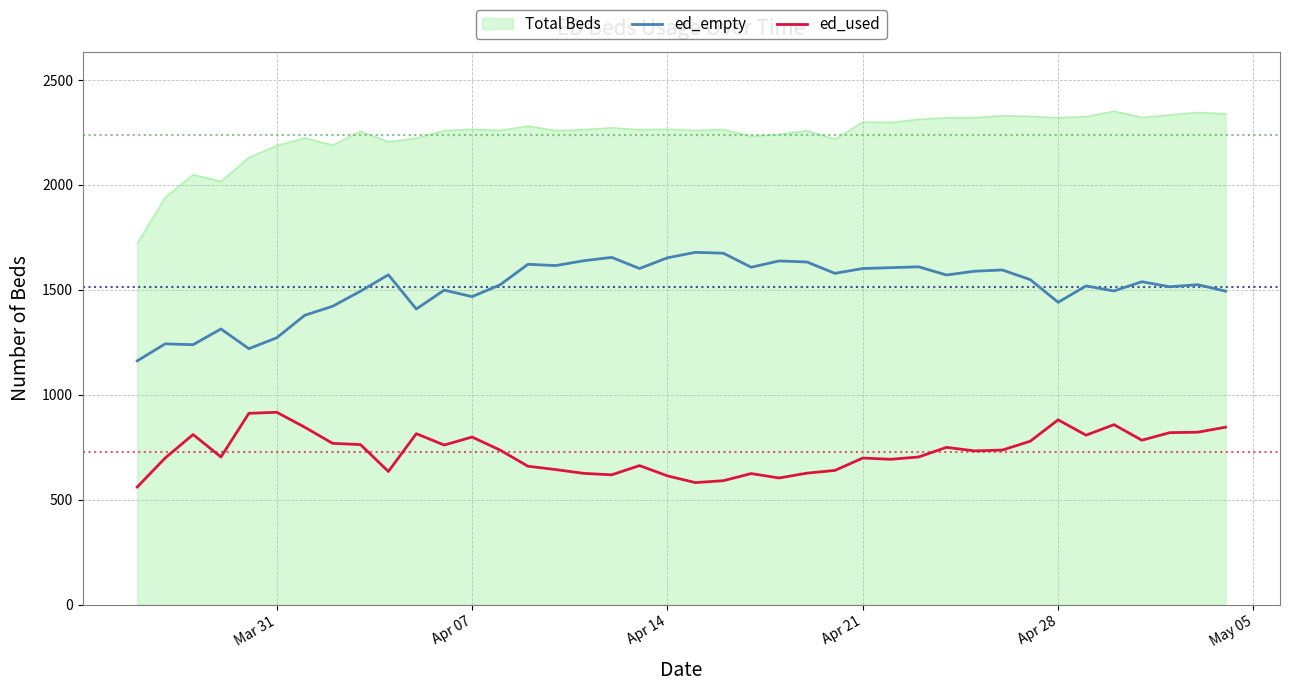

Which series has the widest spread of values?

Total Beds